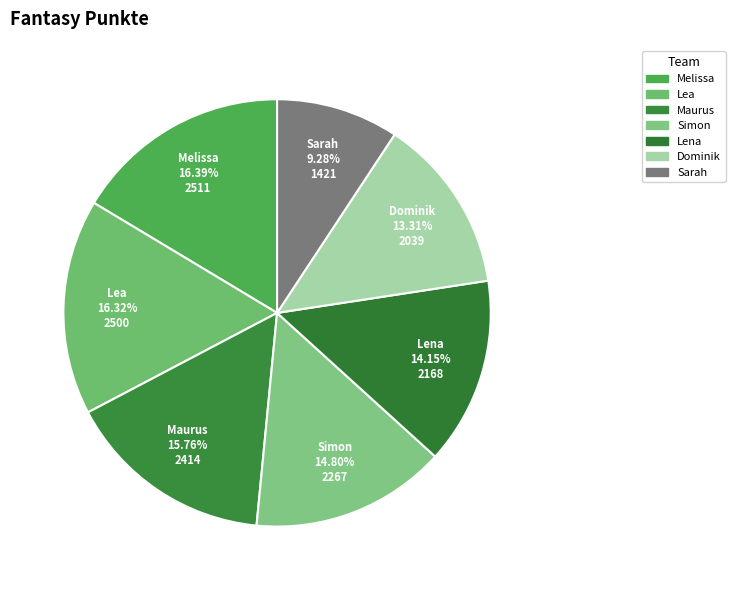

Is the sum of Simon and Maurus greater than half?

No